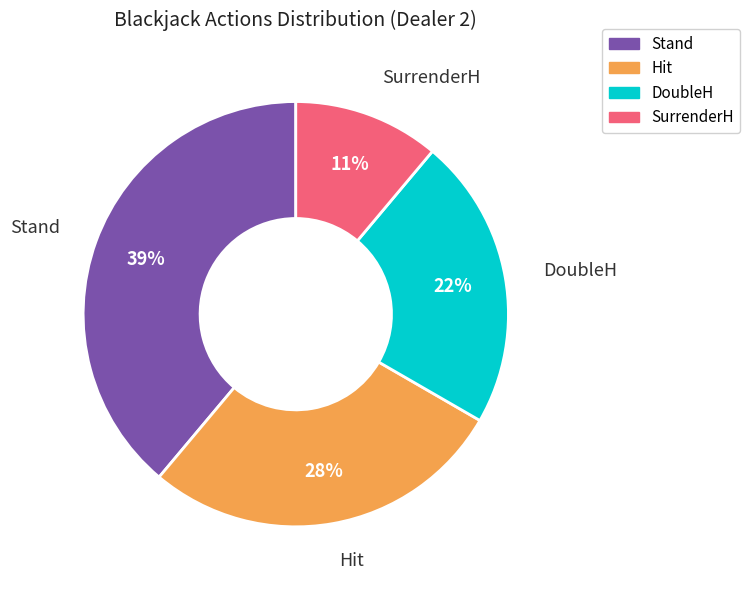

What is the smallest slice in the pie chart?

SurrenderH